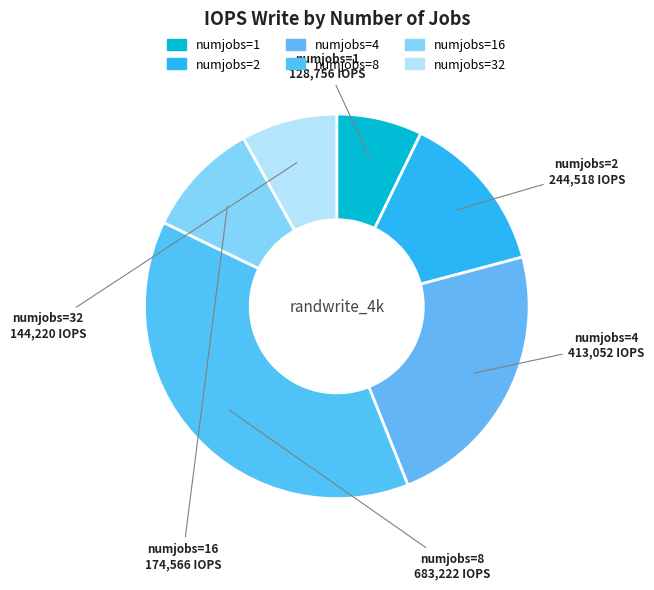

Rank the categories by value from lowest to highest.

1, 32, 16, 2, 4, 8